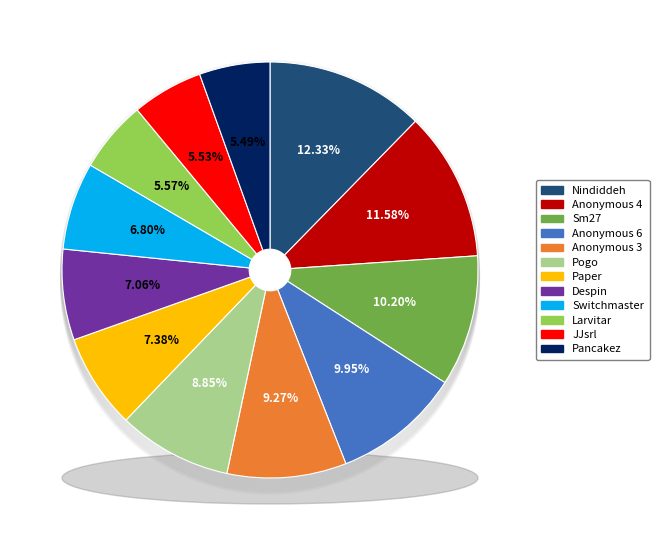

To the nearest percent, what percentage of the pie is Despin?

7%